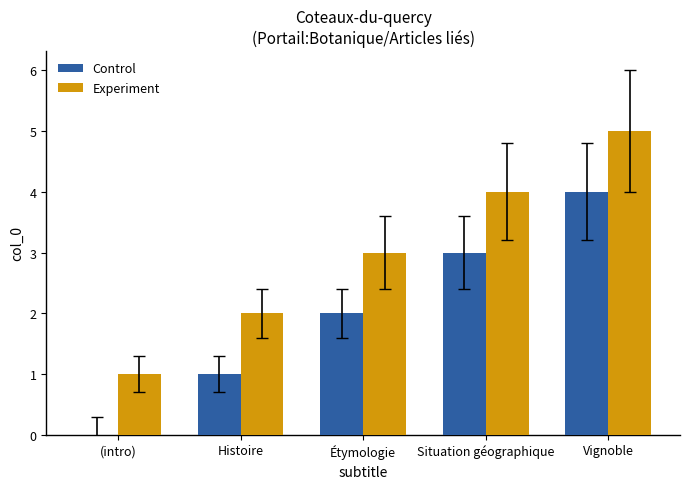

The value of Control at Vignoble is 6. True or false?

False